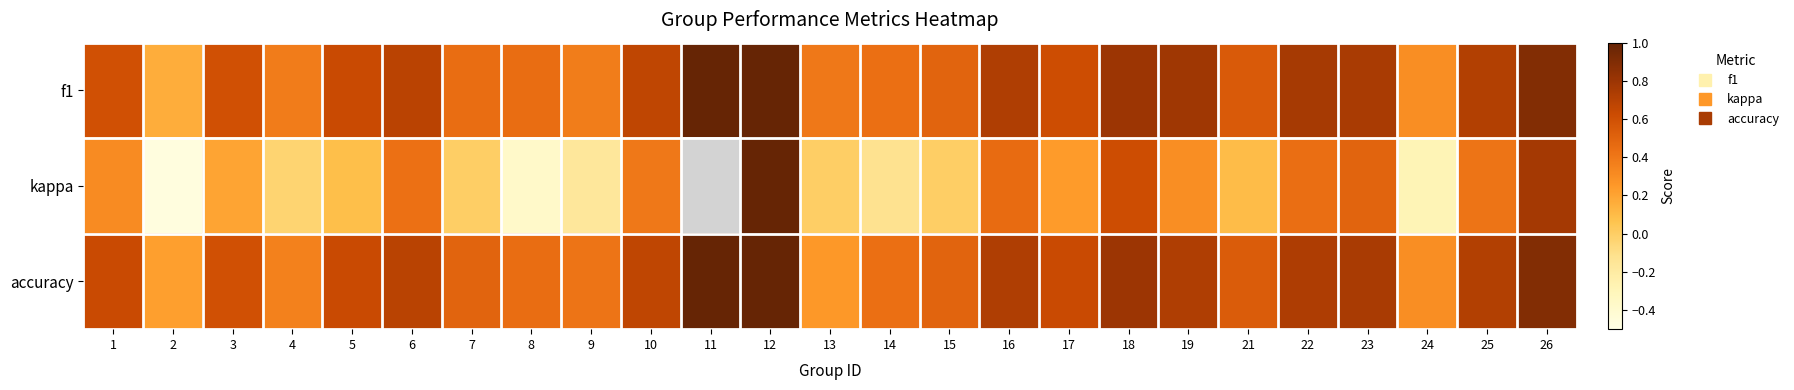

What is the sum of the kappa values at 15 and 23?

0.5